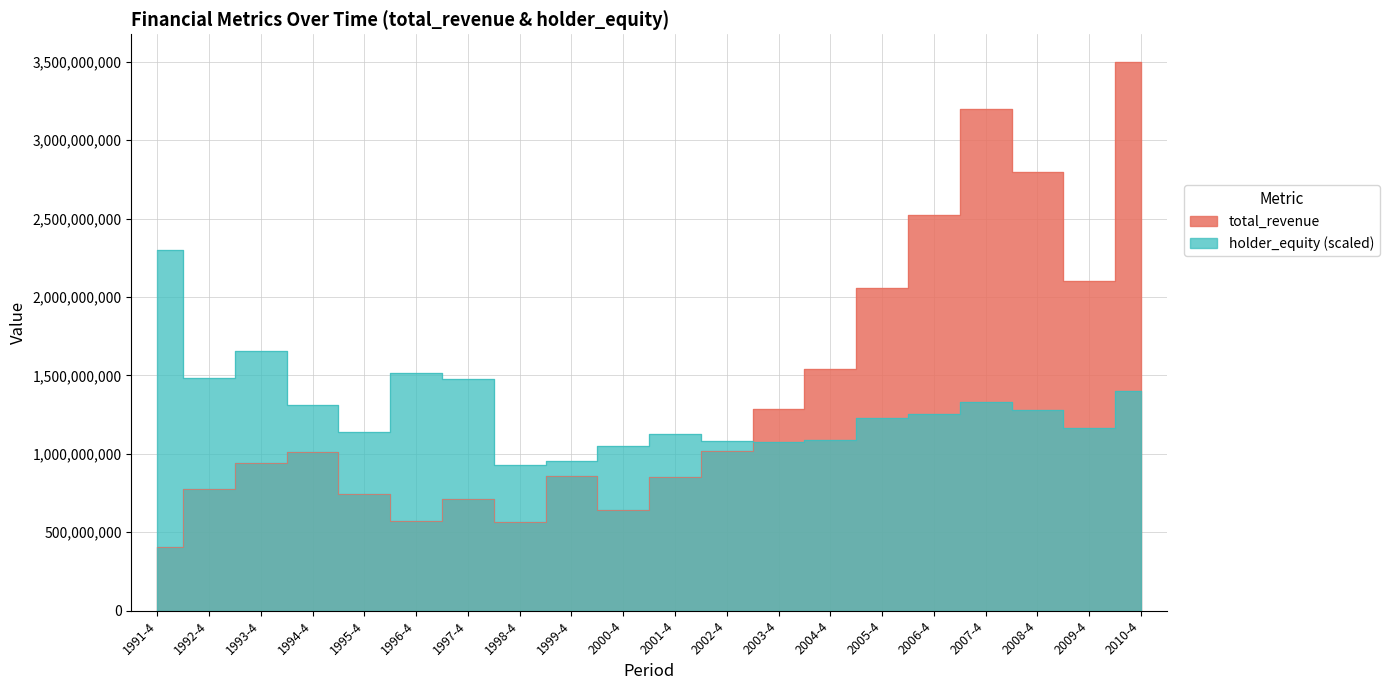

What is the label of the 5th point from the left?

1995-4